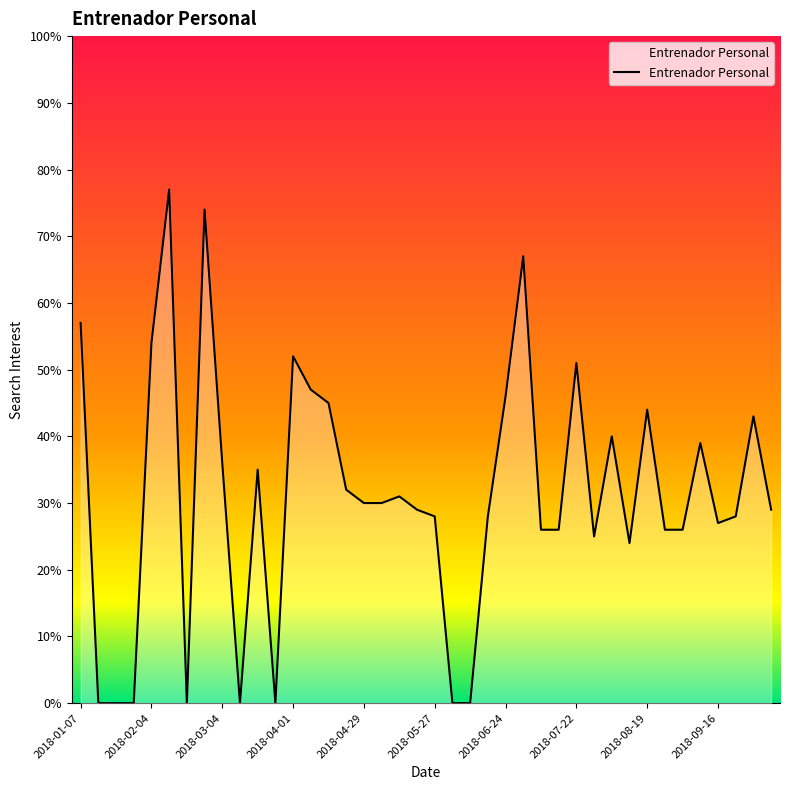

What is the average value?

31